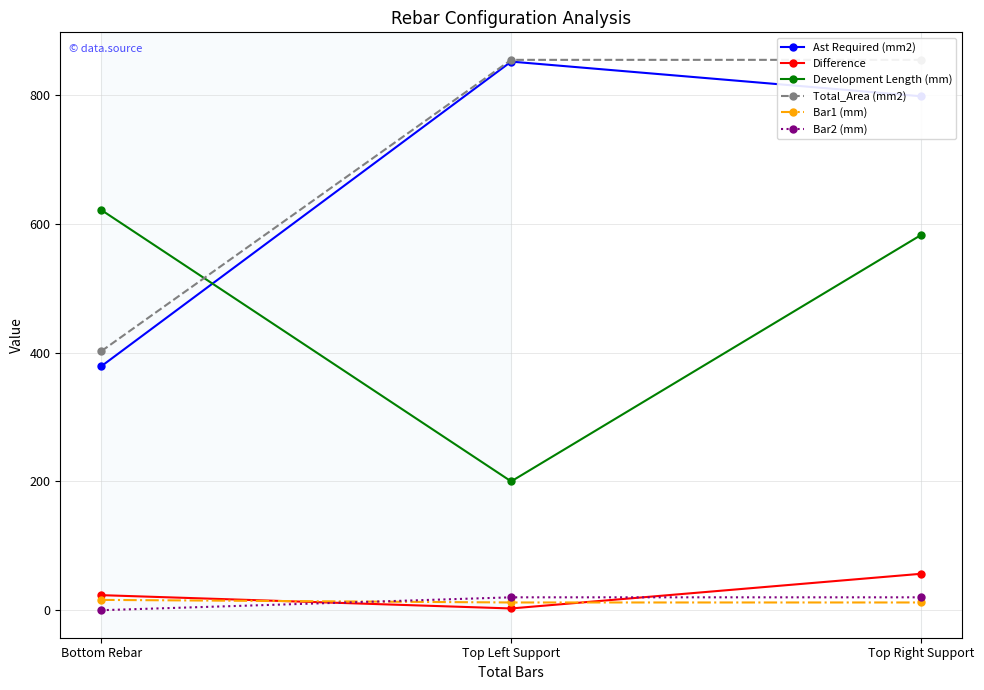

At which label does Bar2 (mm) reach its peak?

Top Left Support